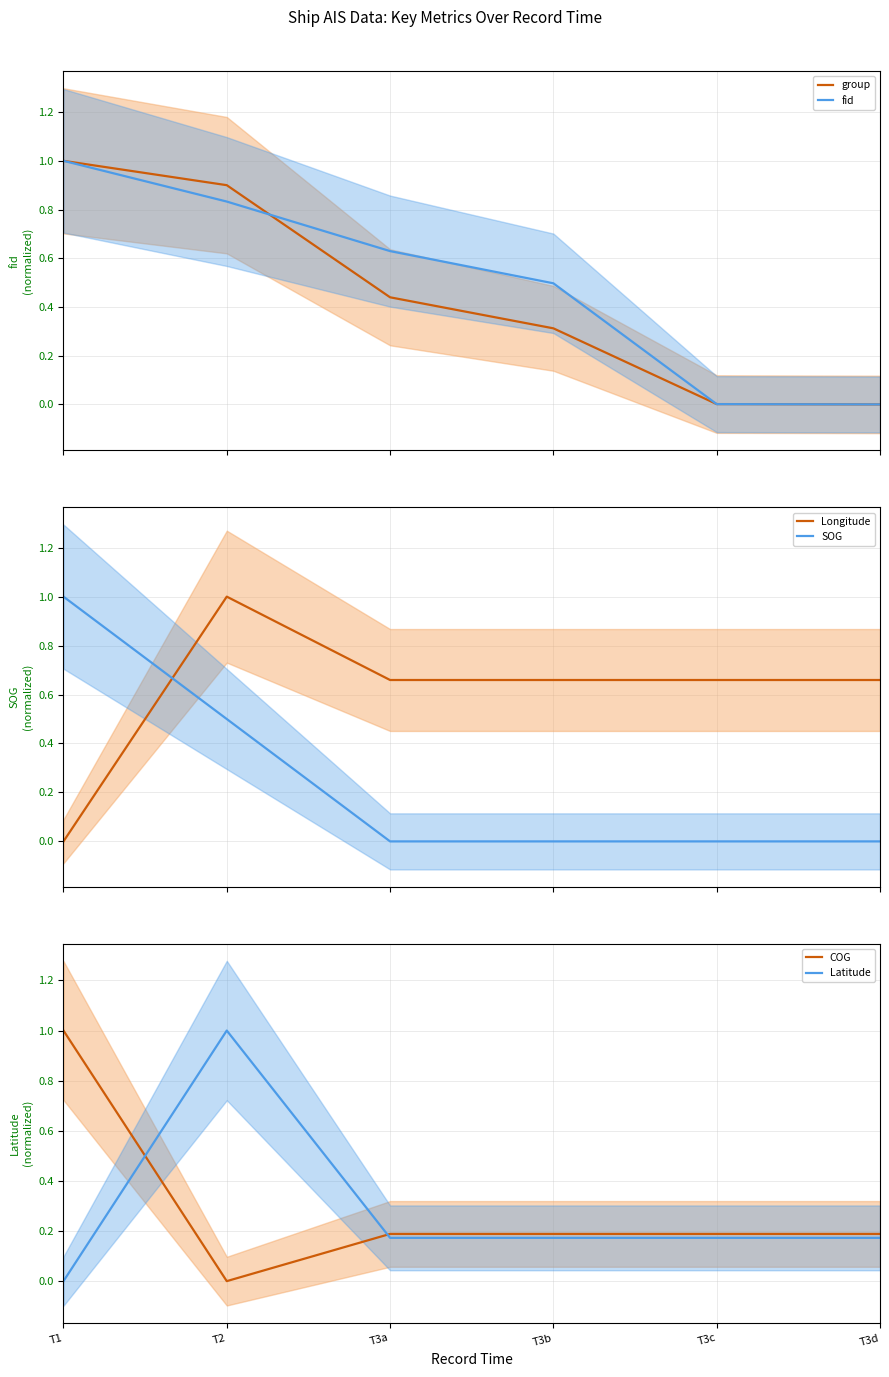

What is the sum of all SOG values?

1.5